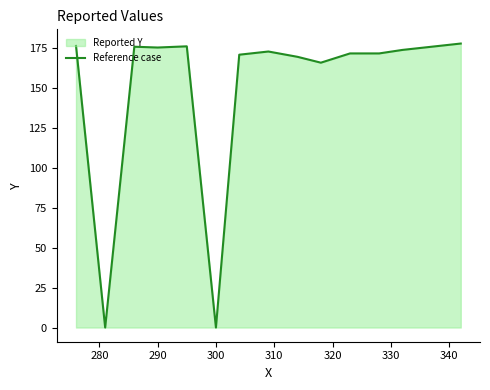

How many points are higher than both their immediate neighbors (excluding endpoints)?

3